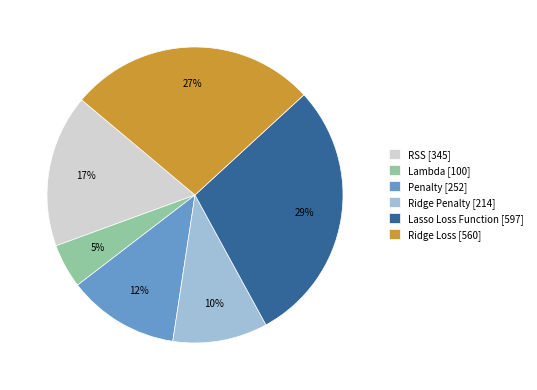

To the nearest percent, what is the combined percentage of Ridge Loss and Lambda?

32%